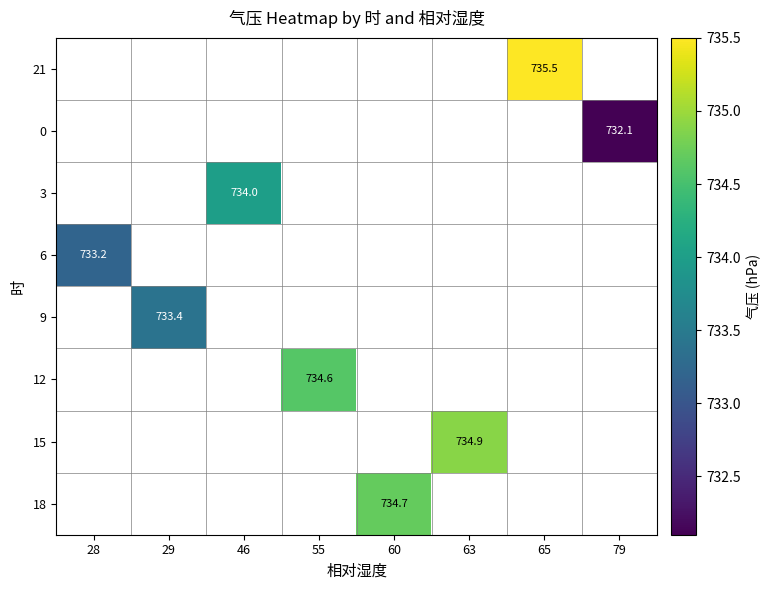

How many categories are shown in the chart?

8